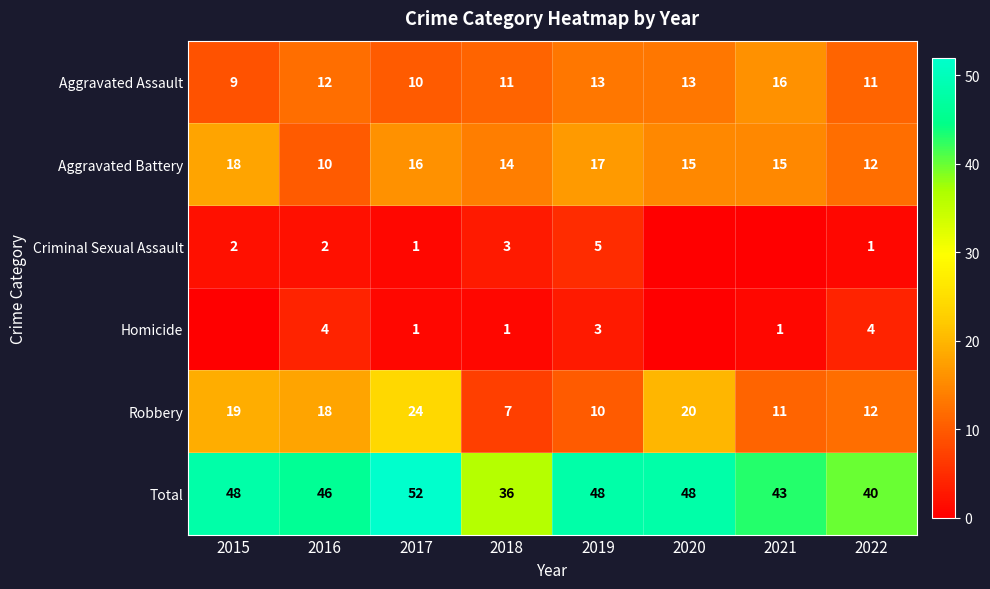

What is the average value of the Robbery series?

15